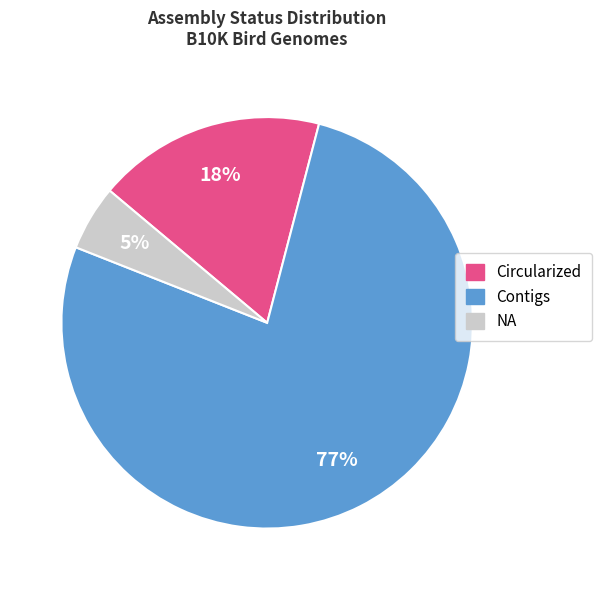

To the nearest percent, what portion does NA represent?

5%